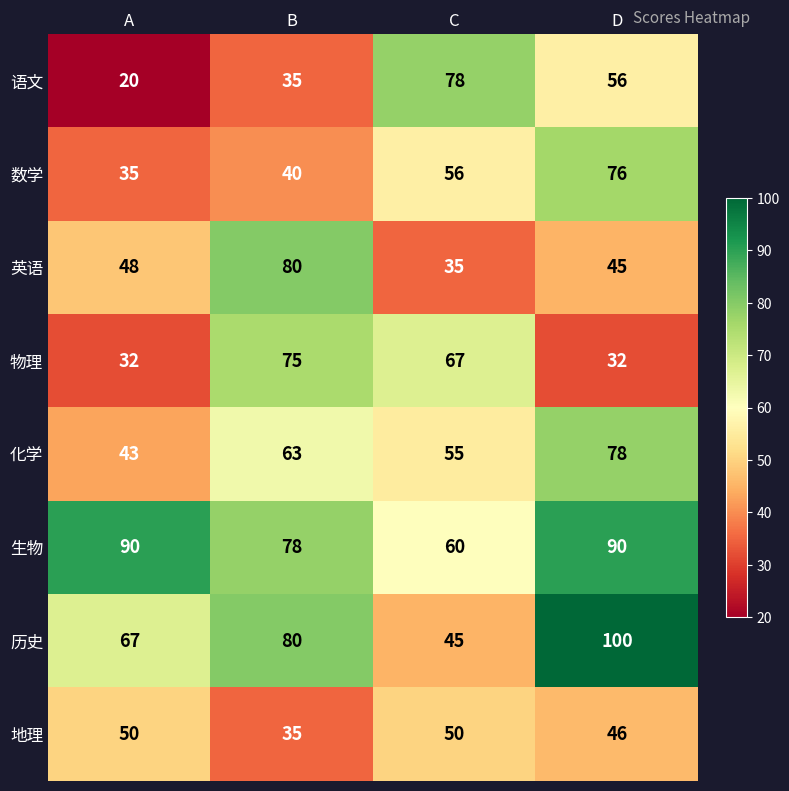

Is the value of 英语 at A greater than the value of 生物 at D?

No